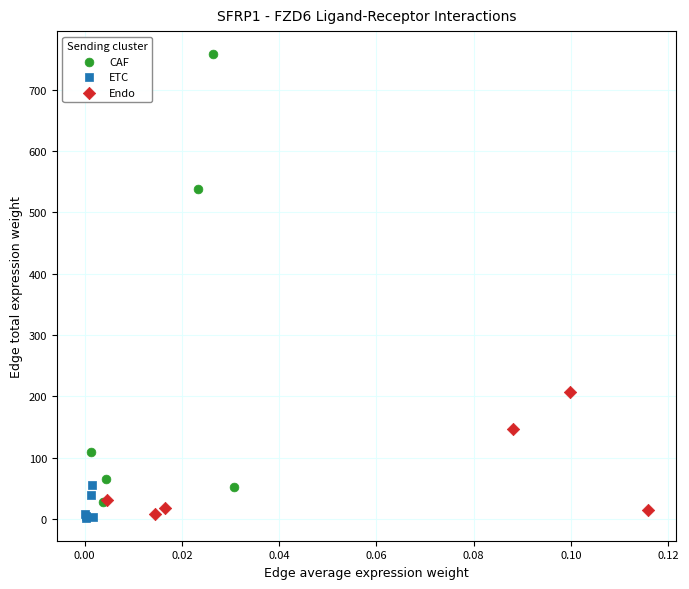

Which series has the widest spread of Y values?

CAF